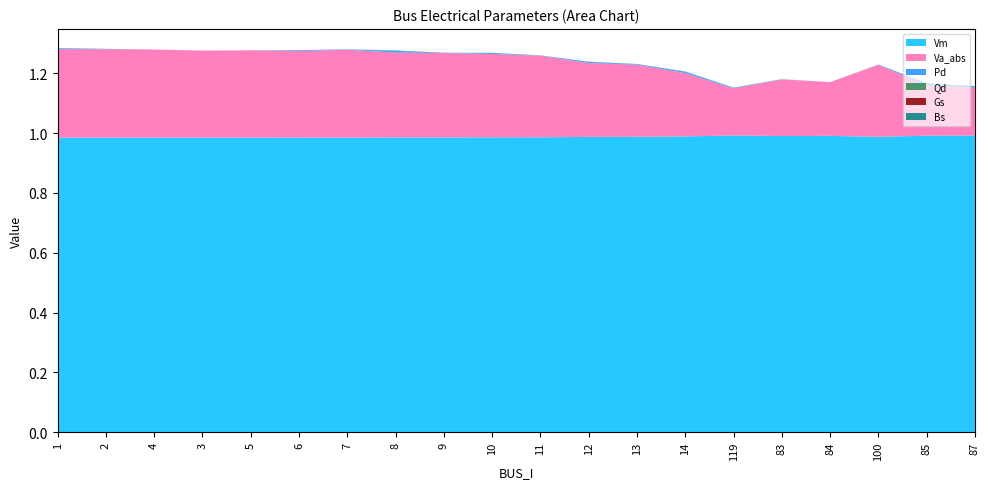

Reading left to right, extract all data points from this chart.

Vm: 1.0	1.0	1.0	1.0	1.0	1.0	1.0	1.0	1.0	1.0	1.0	1.0	1.0	1.0	1.0	1.0	1.0	1.0	1.0	1.0
Pd: 0.0	0.0	0.0	0.0	0.0	0.0	0.0	0.0	0.0	0.0	0.0	0.0	0.0	0.0	0.0	0.0	0.0	0.0	0.0	0.0
Qd: 0.0	0.0	0.0	0.0	0.0	0.0	0.0	0.0	0.0	0.0	0.0	0.0	0.0	0.0	0.0	0.0	0.0	0.0	0.0	0.0
Gs: 0.0	0.0	0.0	0.0	0.0	0.0	0.0	0.0	0.0	0.0	0.0	0.0	0.0	0.0	0.0	0.0	0.0	0.0	0.0	0.0
Bs: 0.0	0.0	0.0	0.0	0.0	0.0	0.0	0.0	0.0	0.0	0.0	0.0	0.0	0.0	0.0	0.0	0.0	0.0	0.0	0.0
Va_abs: 0.3	0.3	0.3	0.3	0.3	0.3	0.3	0.3	0.3	0.3	0.3	0.2	0.2	0.2	0.2	0.2	0.2	0.2	0.2	0.2